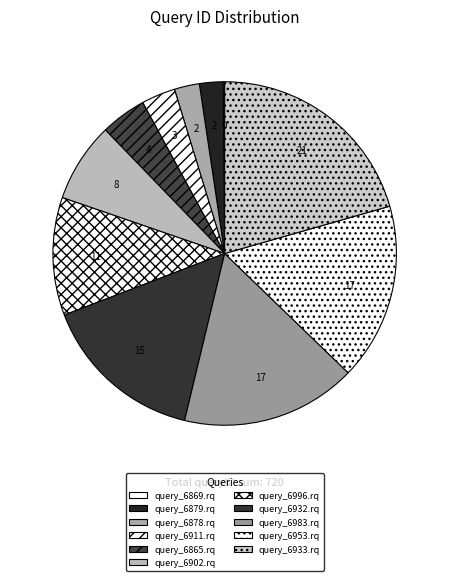

Is it true that query_6911.rq is 1% of the pie?

False